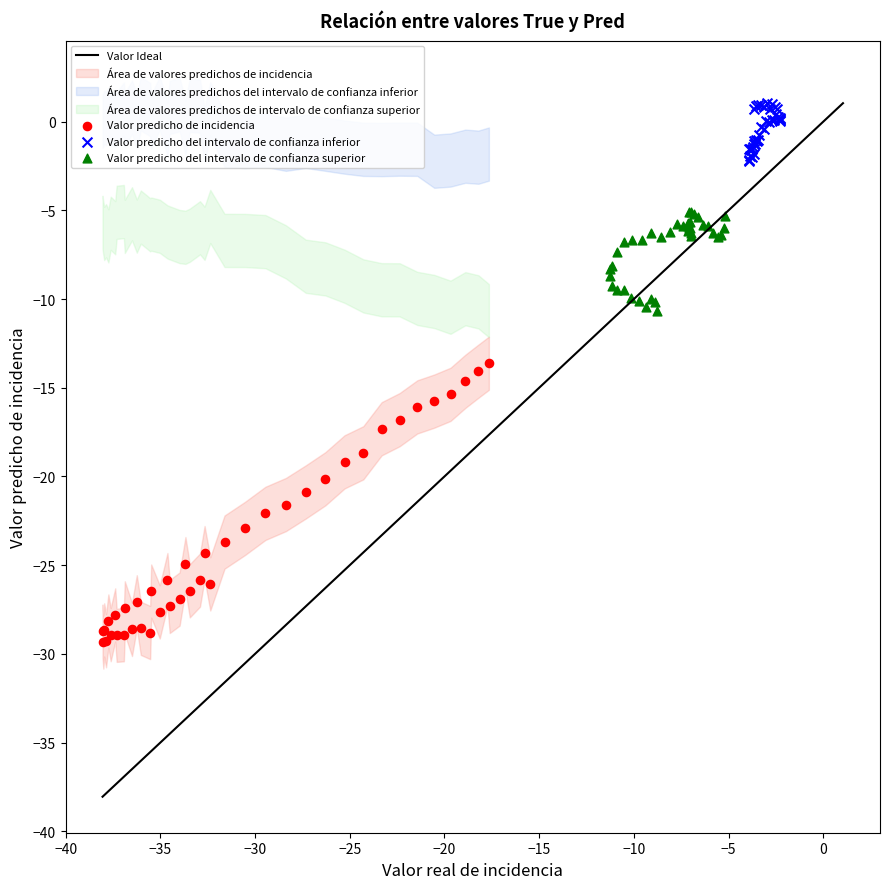

Which series reaches the minimum Y coordinate?

Valor predicho de incidencia